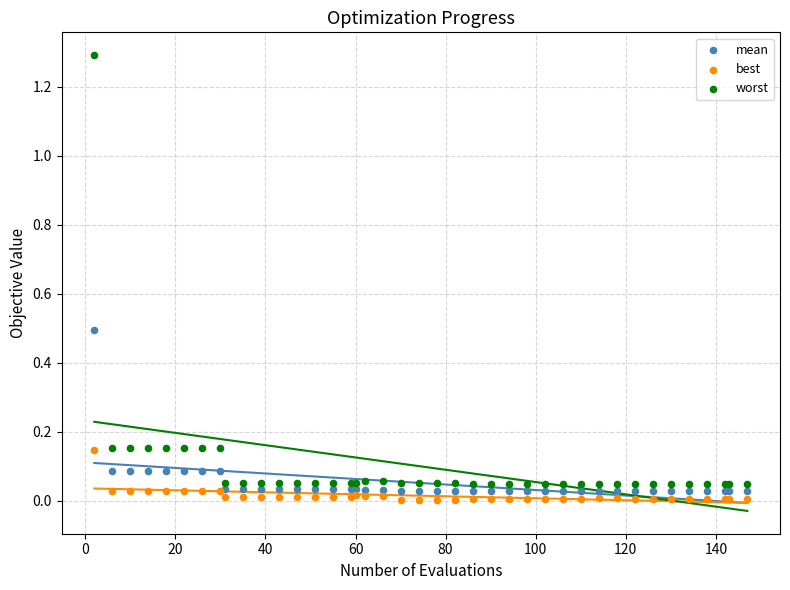

Which series has the largest Y range (max minus min)?

worst